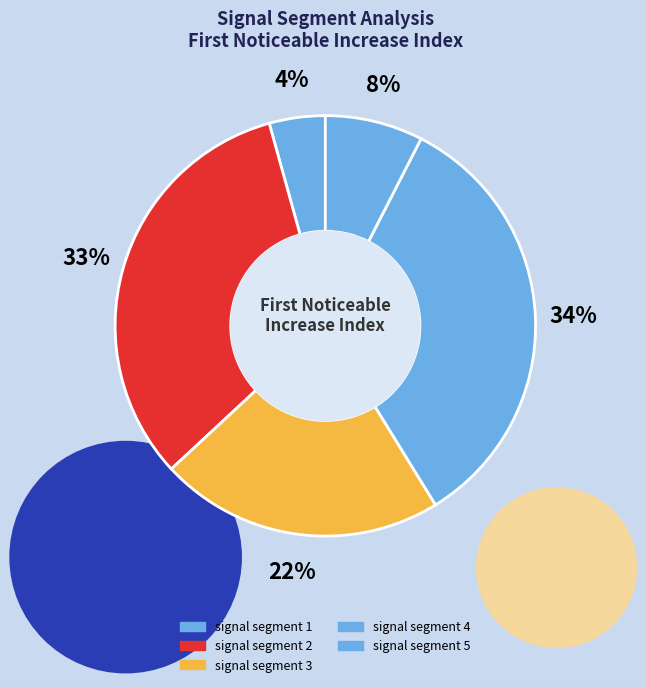

What is the change in value from signal segment 1 to signal segment 2?

+79